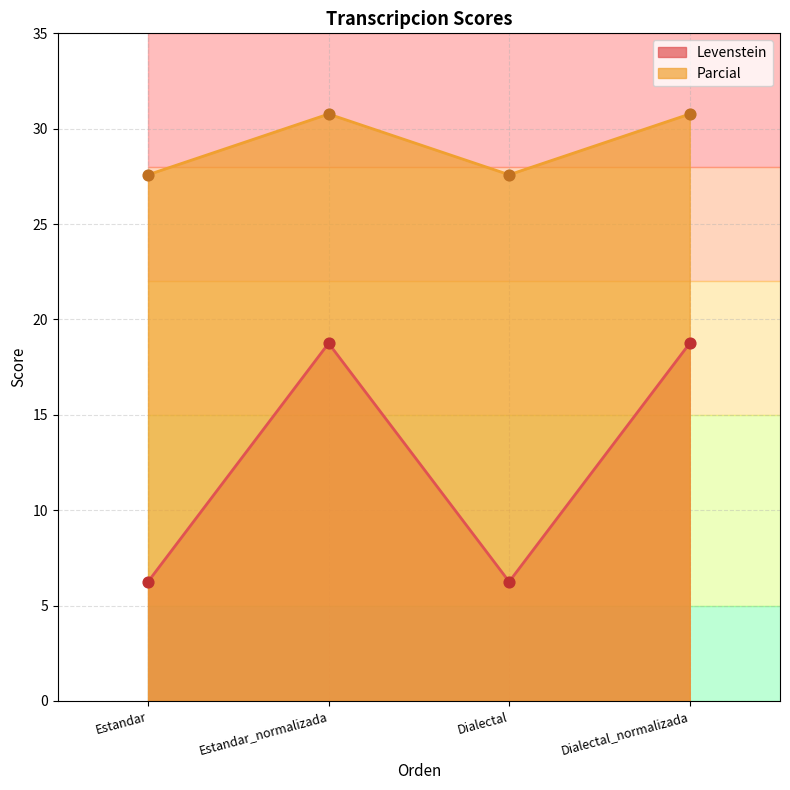

Is the value of Parcial at Dialectal_normalizada greater than the value of Levenstein at Dialectal_normalizada?

Yes